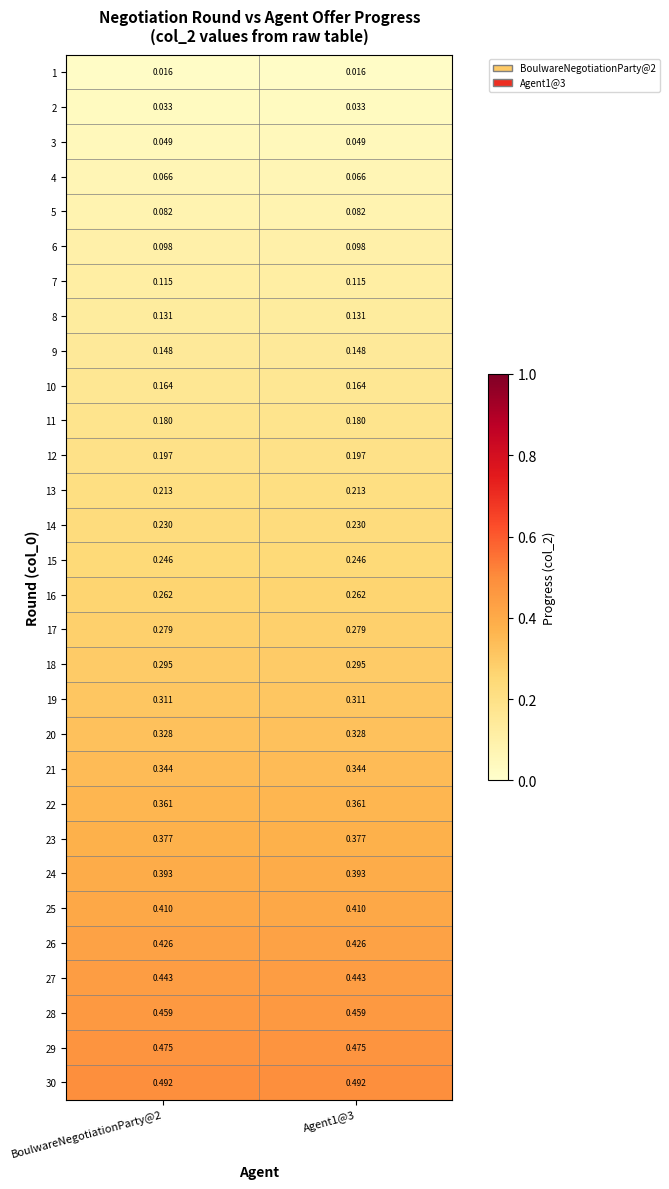

How many data points does each series have?

2